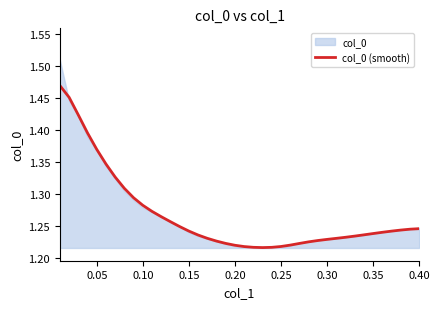

What is the average value?

1.3